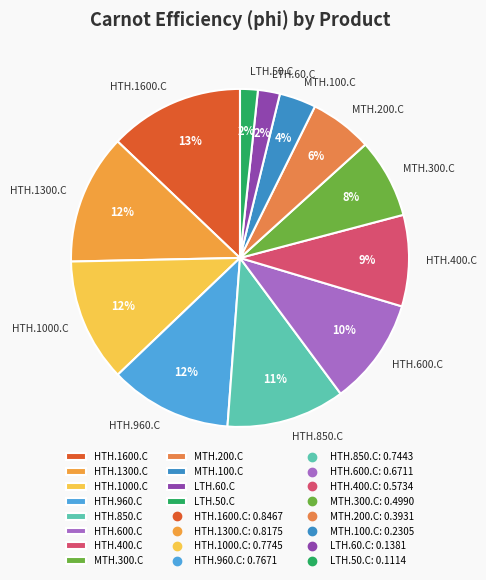

Do MTH.300.C and HTH.600.C together represent more than half of the pie?

No